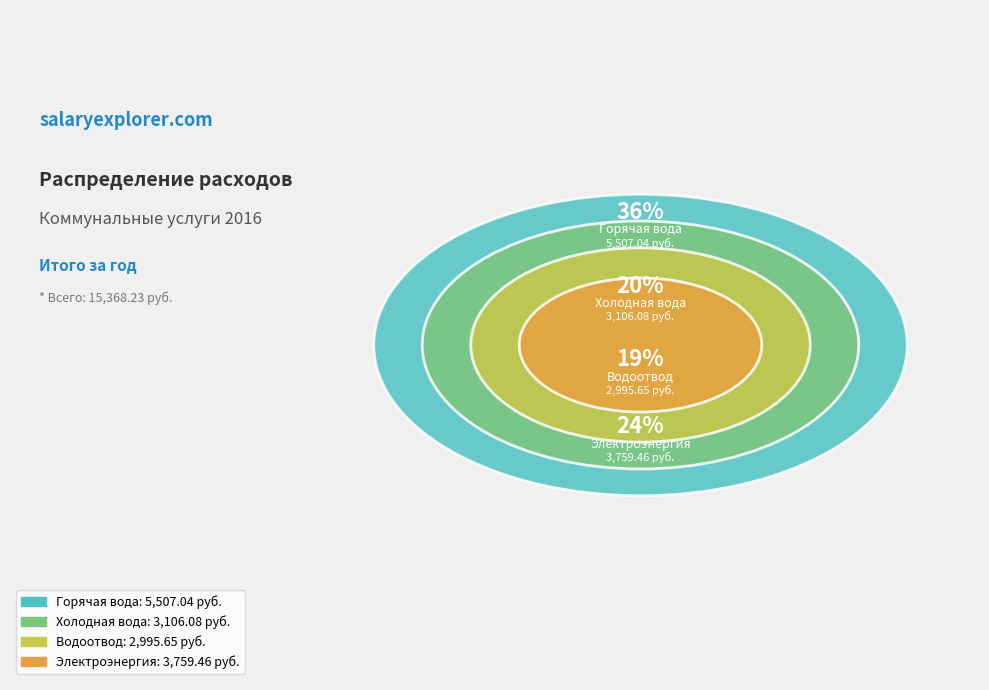

What percentage is the Водоотвод slice, to the nearest percent?

19%